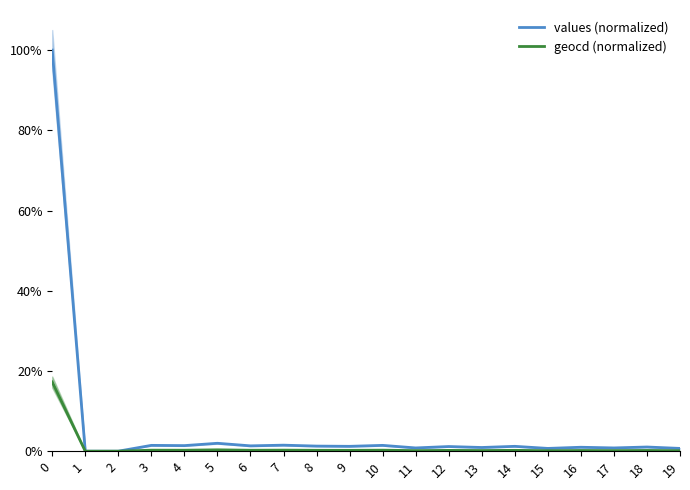

What is the greatest value displayed?

100.0